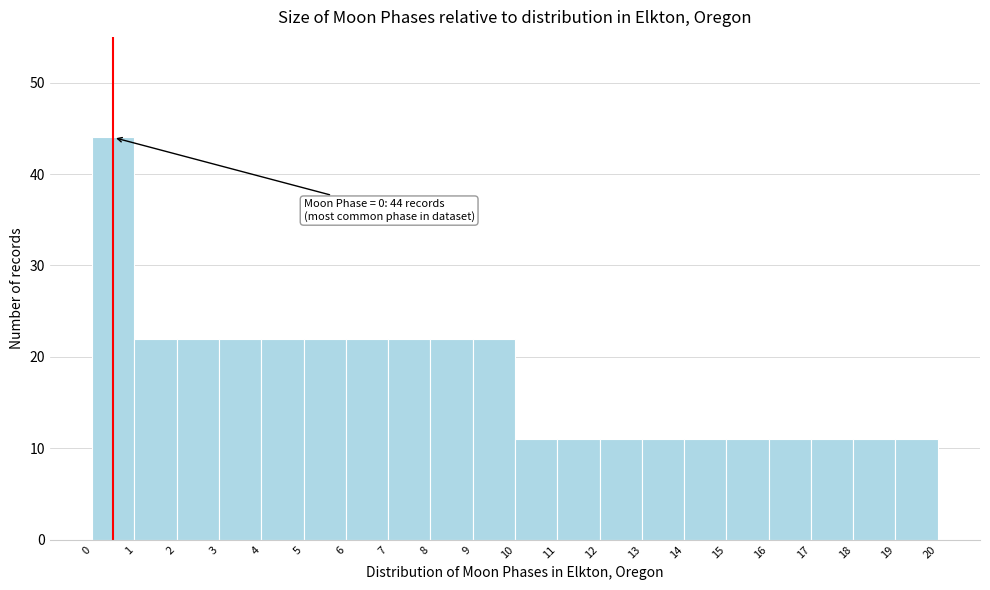

Which range on the x-axis has the tallest bar?

0 to 1